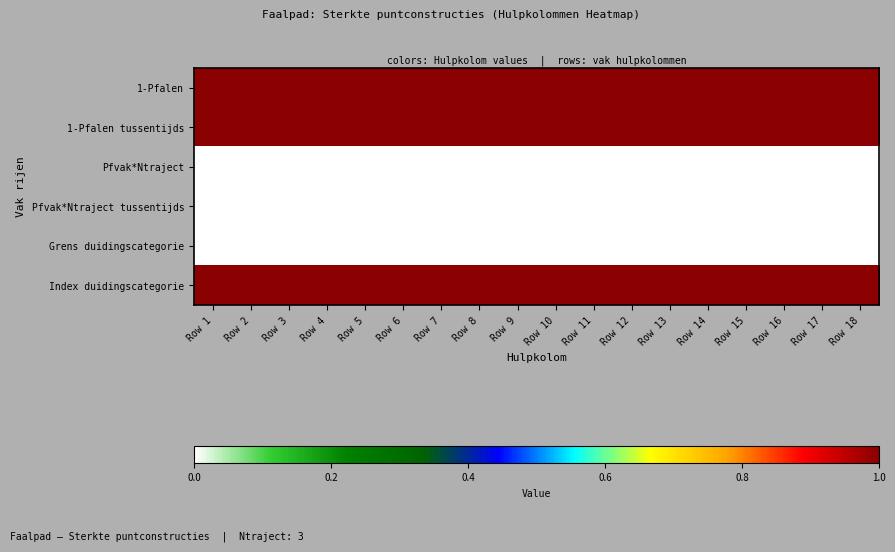

Which series has the largest range (max minus min)?

1-Pfalen